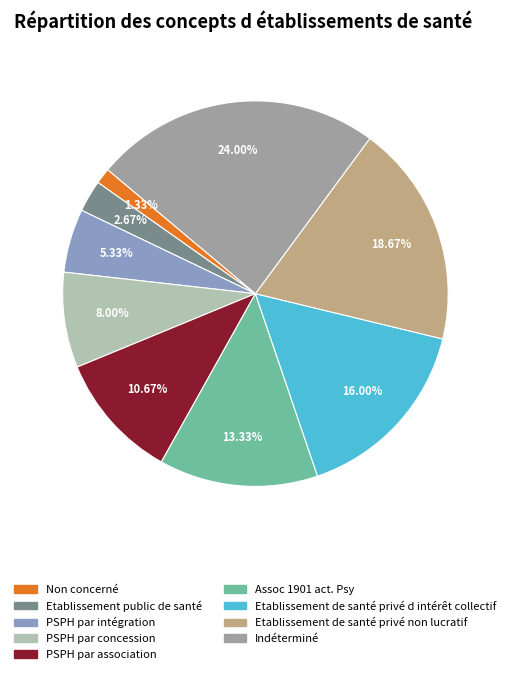

What percentage do Etablissement de santé privé non lucratif and PSPH par concession together represent?

26.7%